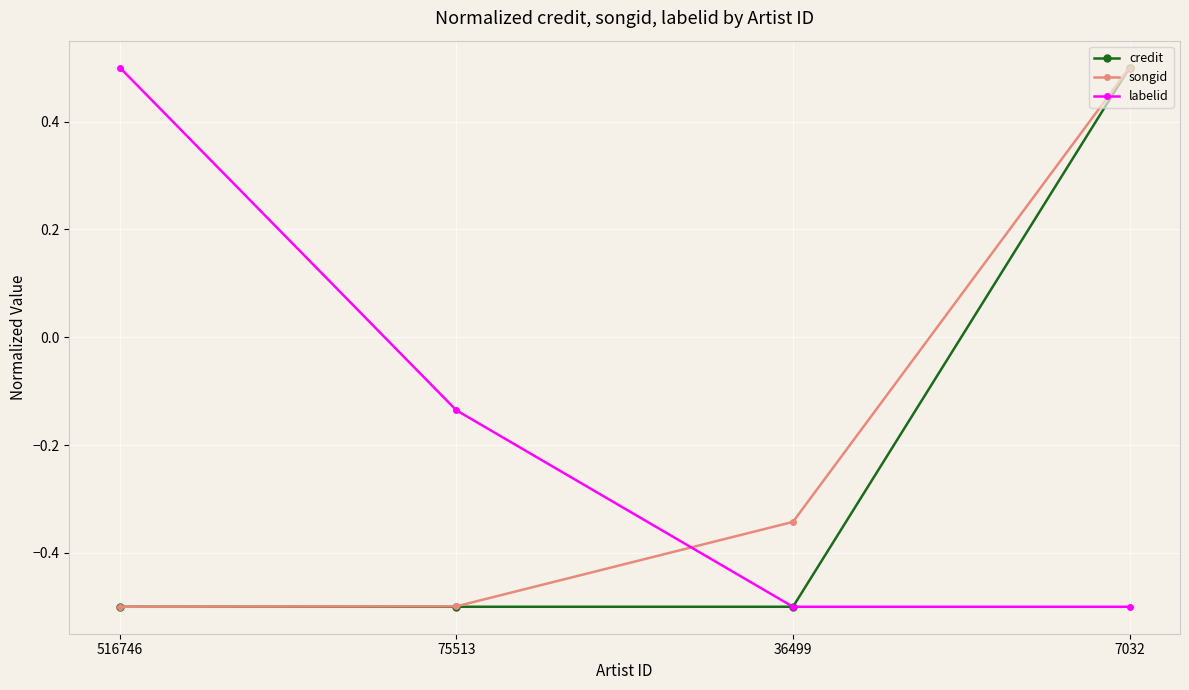

Is it true that songid equals -0.8 at 75513?

False